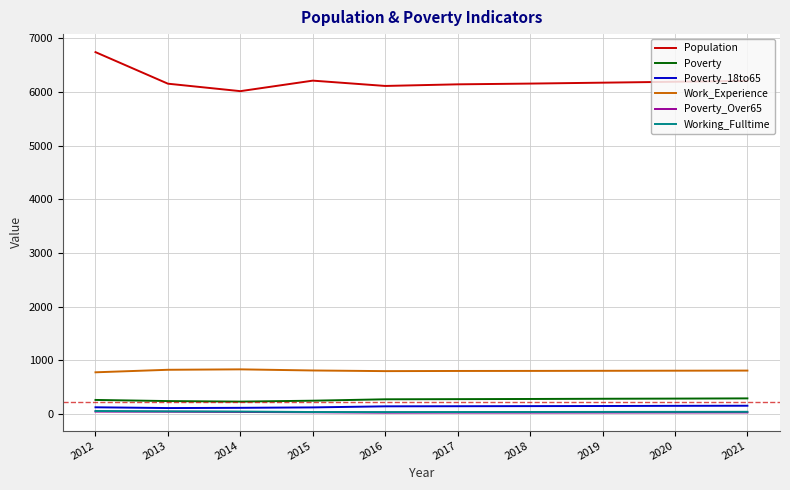

What are all the series names shown in the legend?

Population, Poverty, Poverty_18to65, Work_Experience, Poverty_Over65, Working_Fulltime